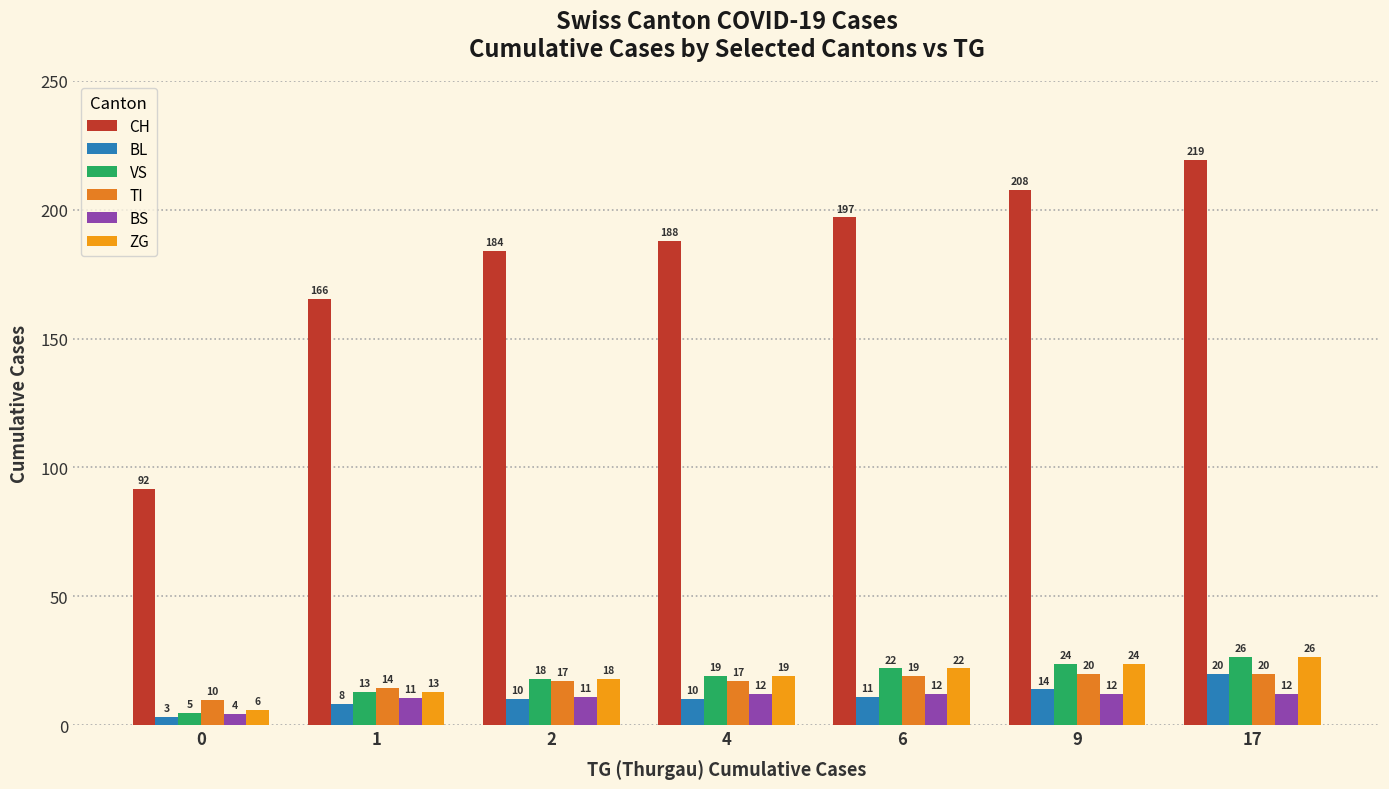

The value of CH at 2 is 184.0. True or false?

True